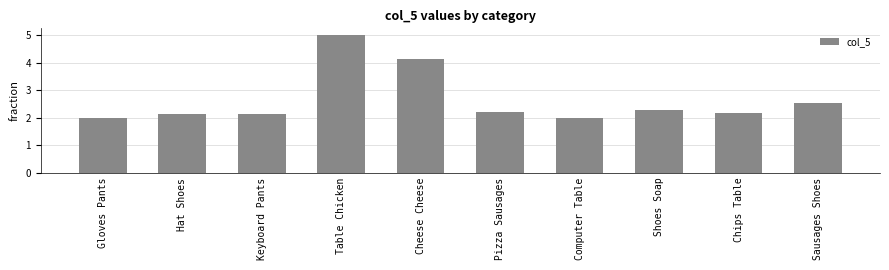

Which category has the highest value across all series?

Table Chicken